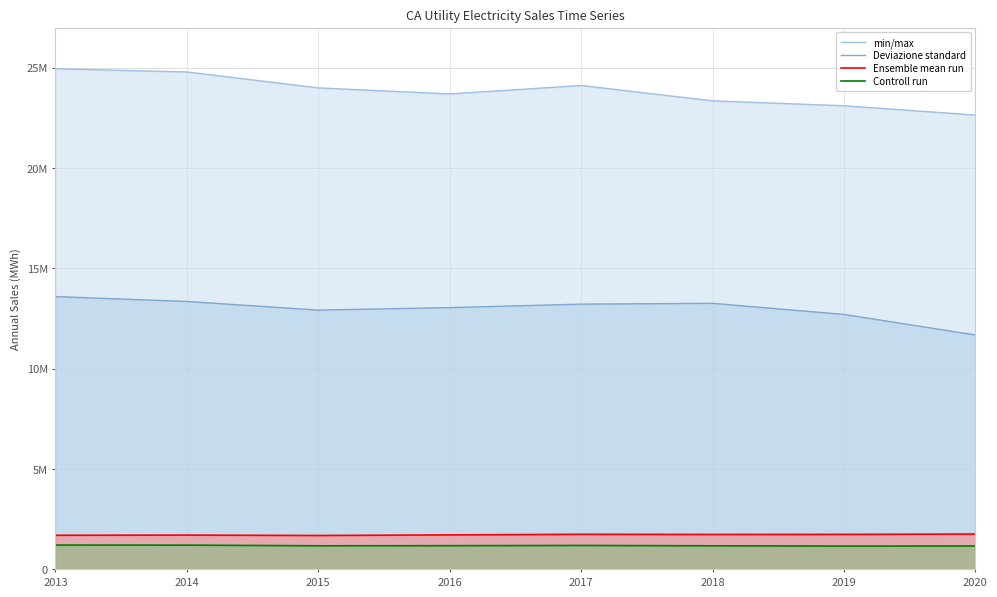

Which category has the lowest value in the Deviazione standard series?

2020